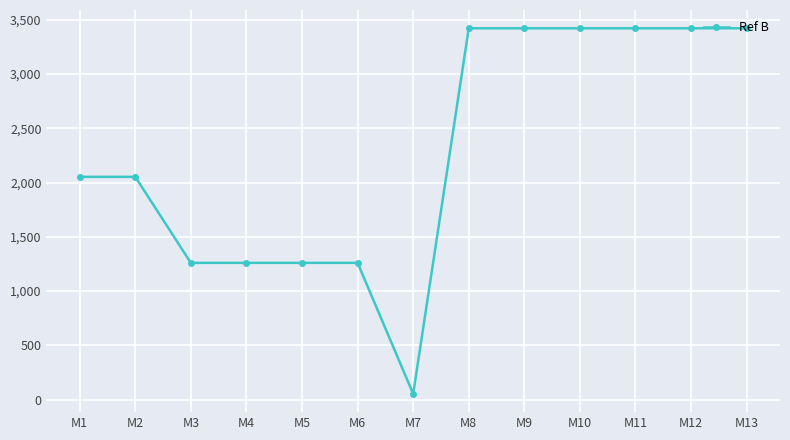

What is the approximate value at M2, to the nearest 100?

2100